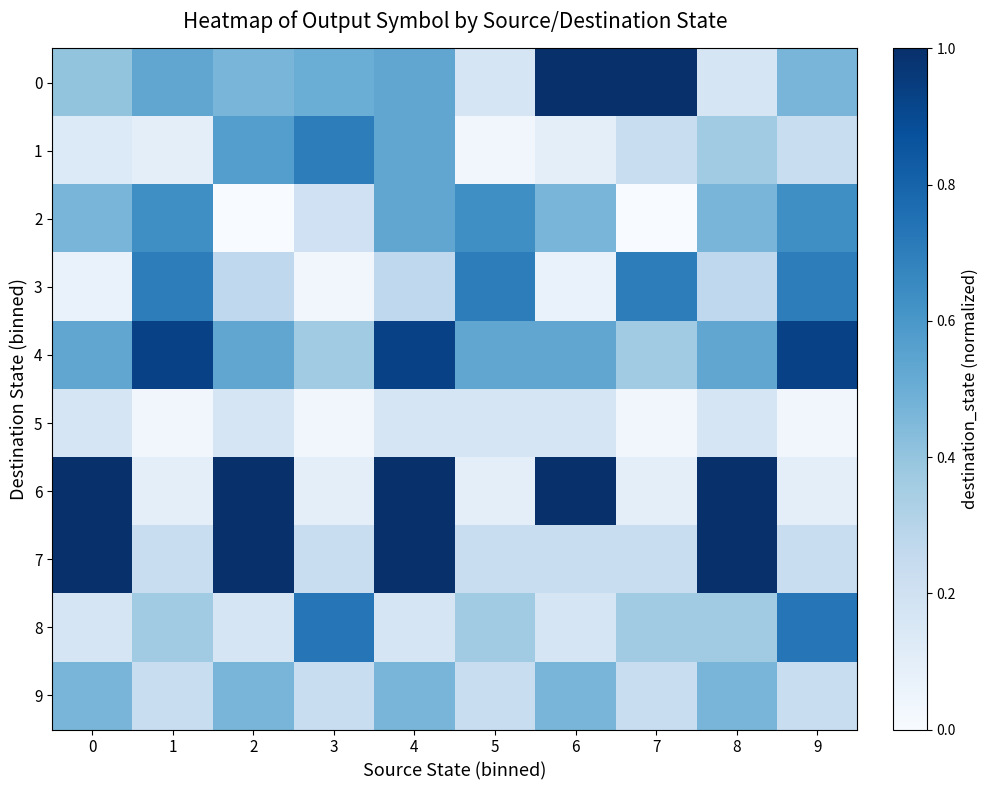

Which has a higher value, 5 or 8?

5